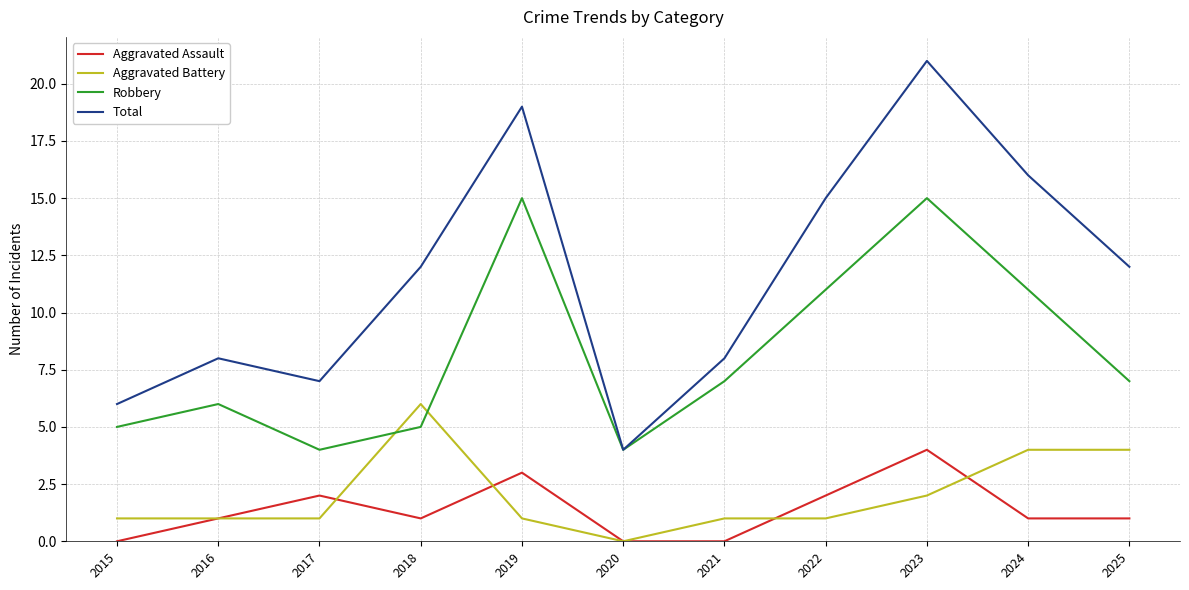

True or false: Robbery has a value of 6 at 2017.

False